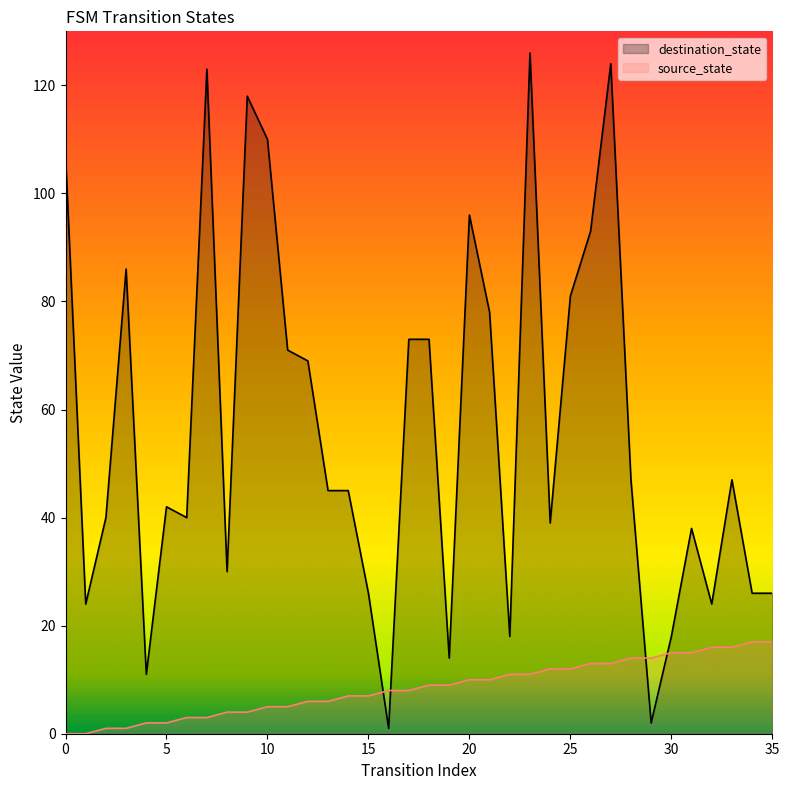

At which category is the sum across all series the highest?

23